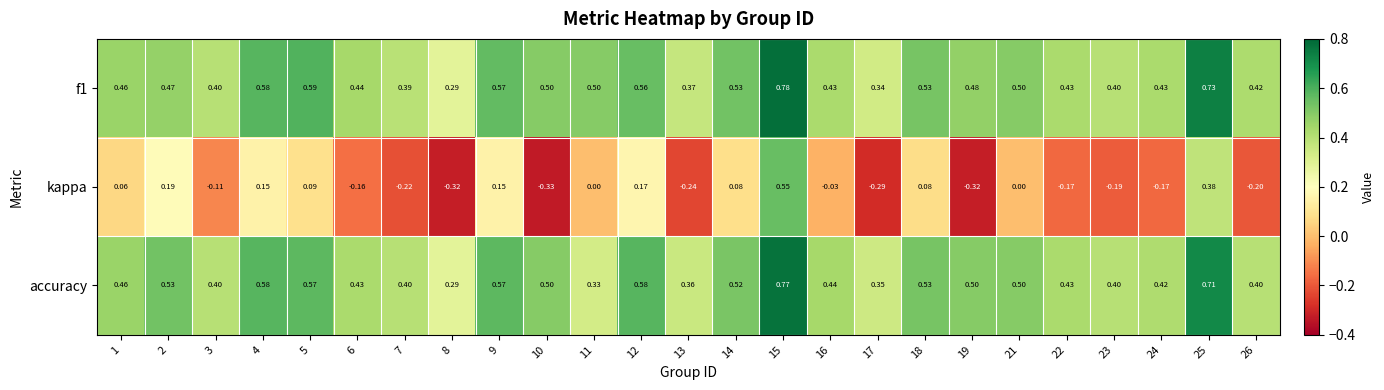

Which series has the widest spread of values?

kappa